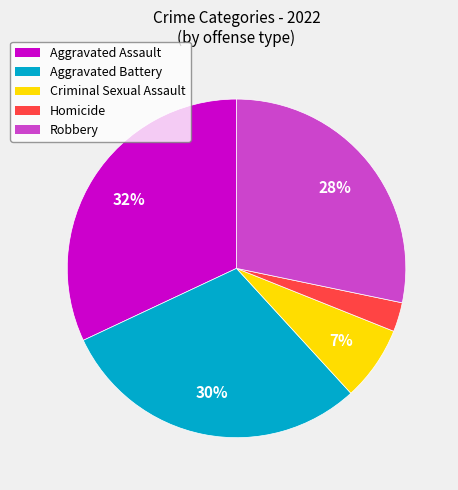

Between Aggravated Assault and Aggravated Battery, which is larger?

Aggravated Assault